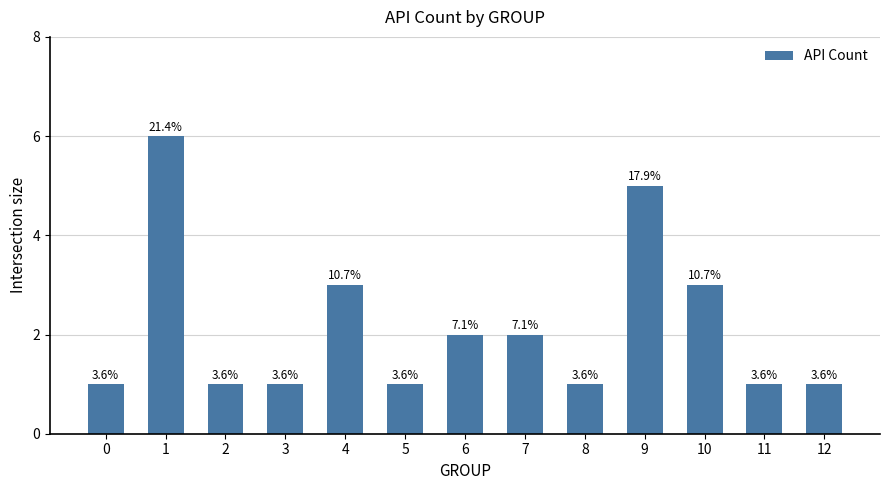

What is the smallest value displayed?

1